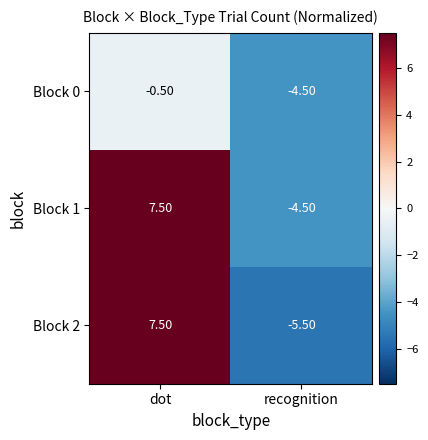

How many data points in Block 2 are above 7?

1